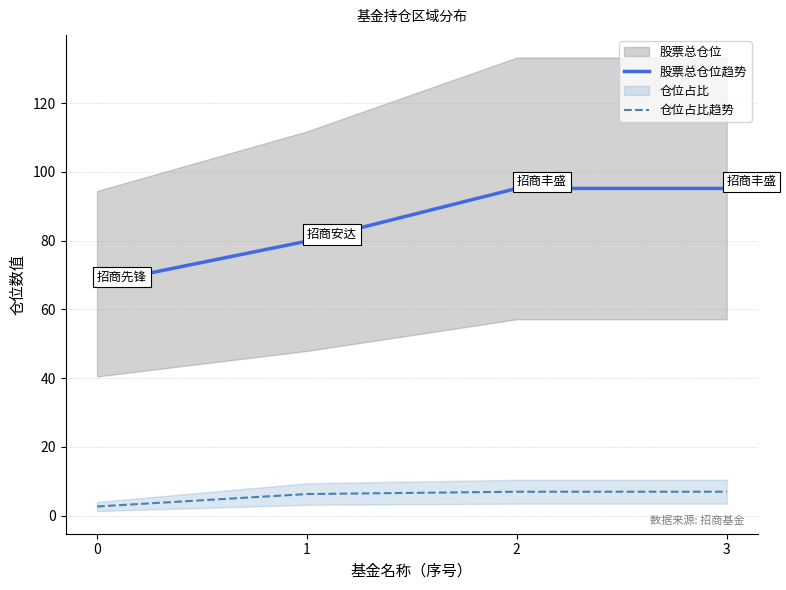

Rank the series by their maximum value, from lowest to highest.

仓位占比趋势, 股票总仓位趋势